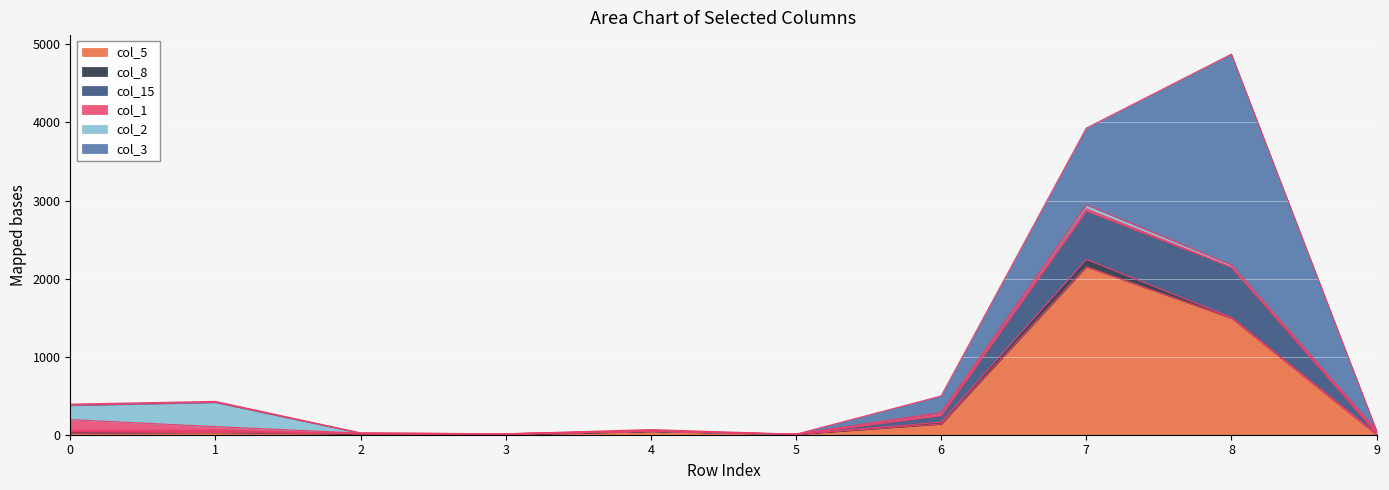

Is it true that col_15 equals 623 at 7?

True